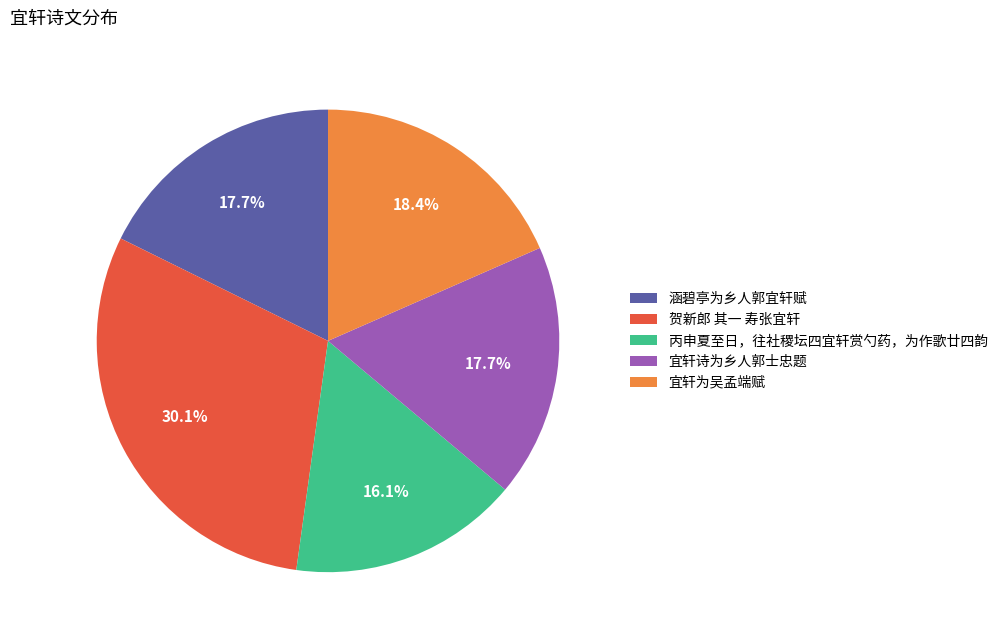

Which slice is the smallest?

丙申夏至日，往社稷坛四宜轩赏勺药，为作歌廿四韵